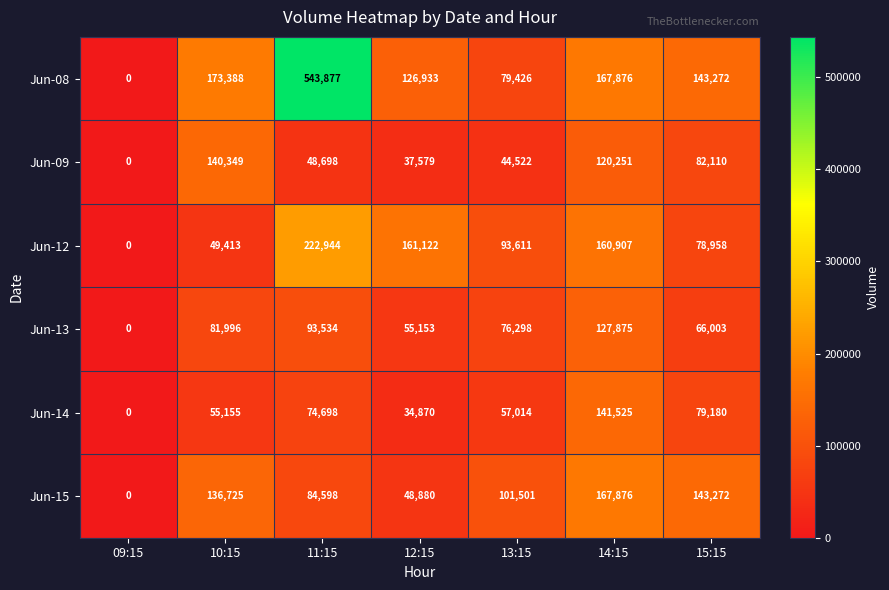

At how many categories does at least one series exceed 102368?

5